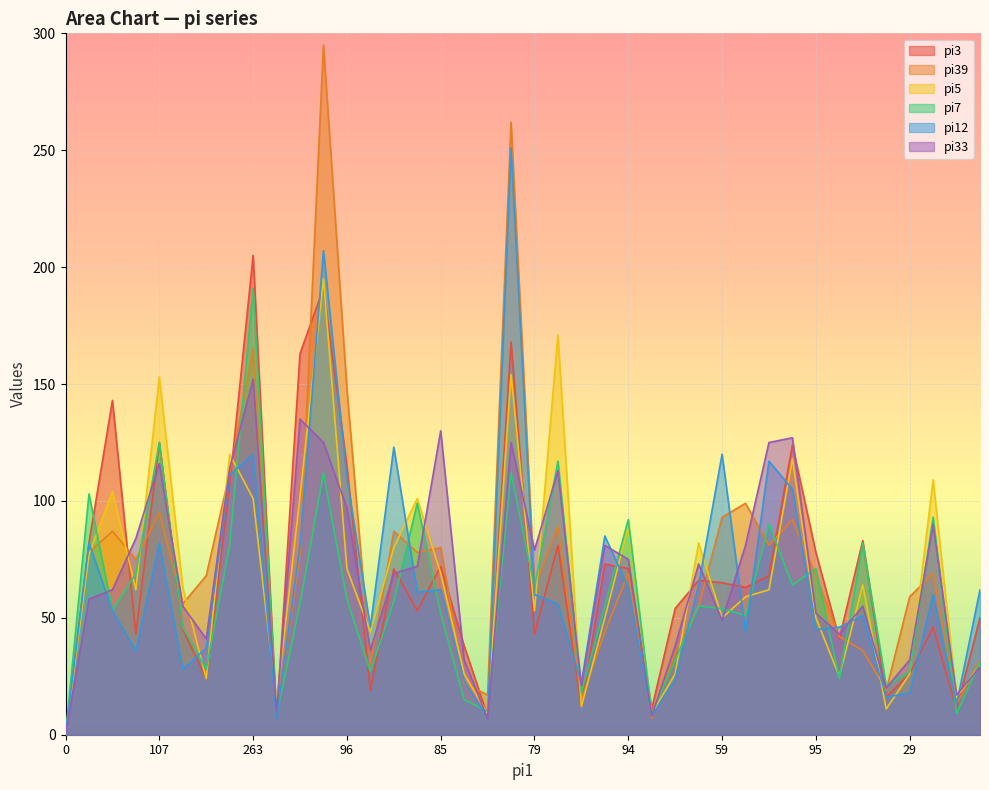

What is the maximum value shown in the chart?

295